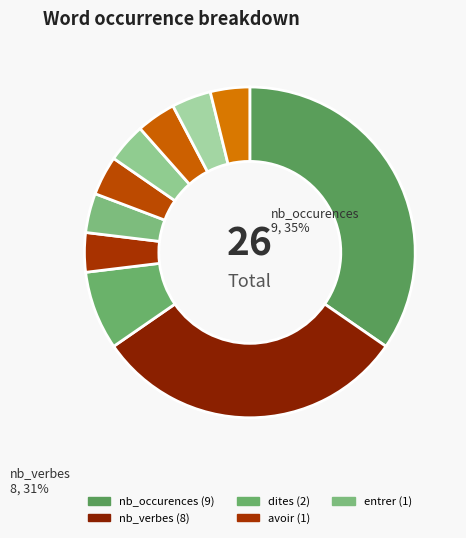

Which slice is the smallest?

avoir